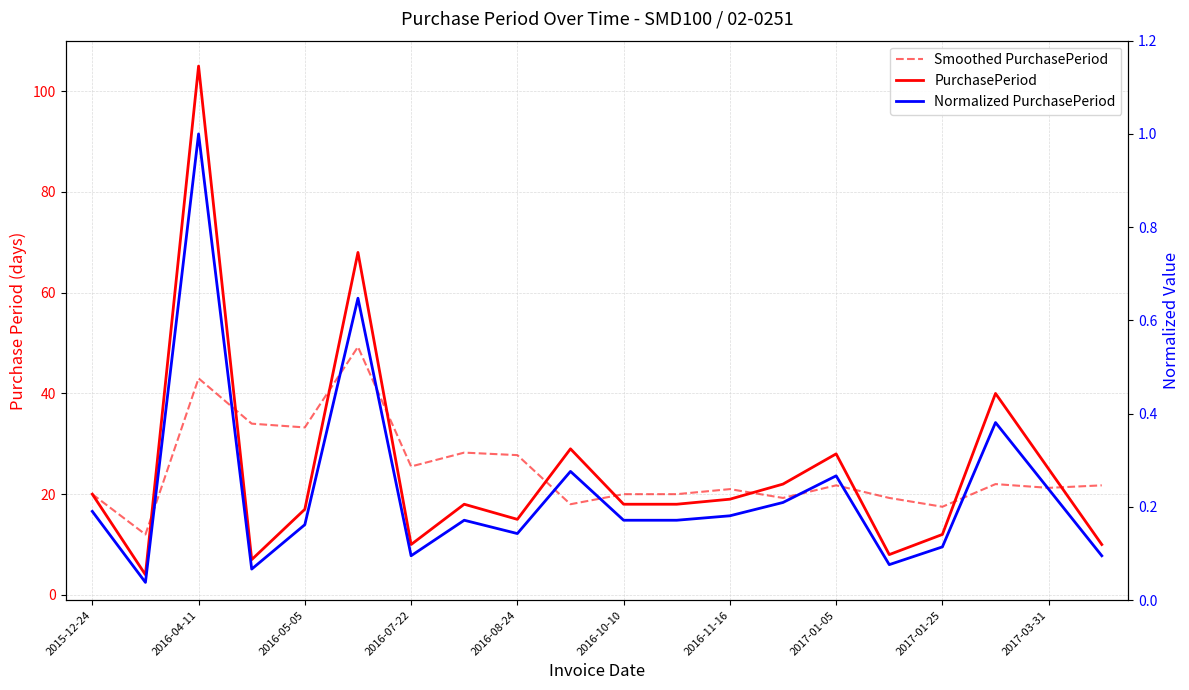

The value of Smoothed PurchasePeriod at 15 is 19.2. True or false?

True